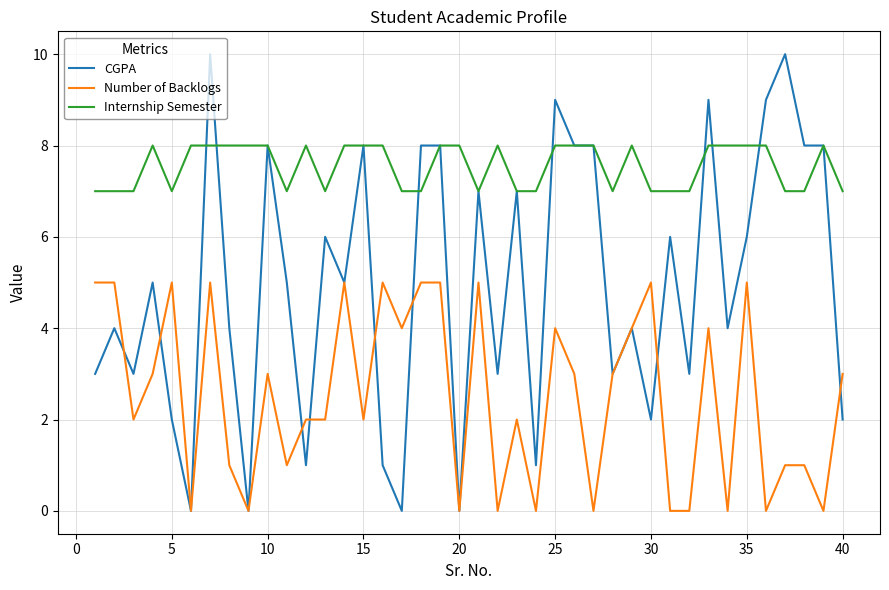

Which series has the widest spread of values?

CGPA